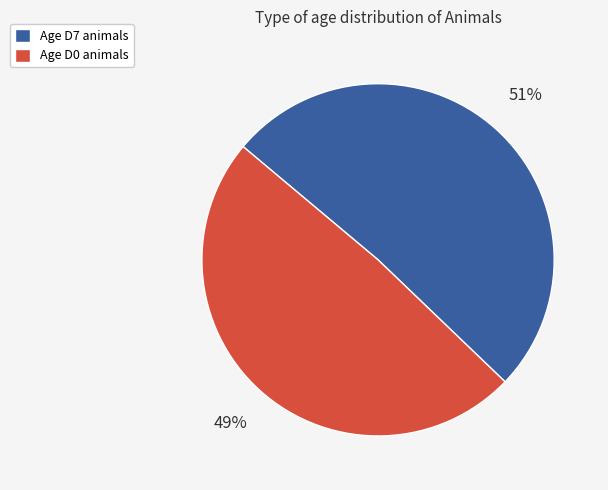

Is the sum of Age D0 animals and Age D7 animals greater than half?

Yes